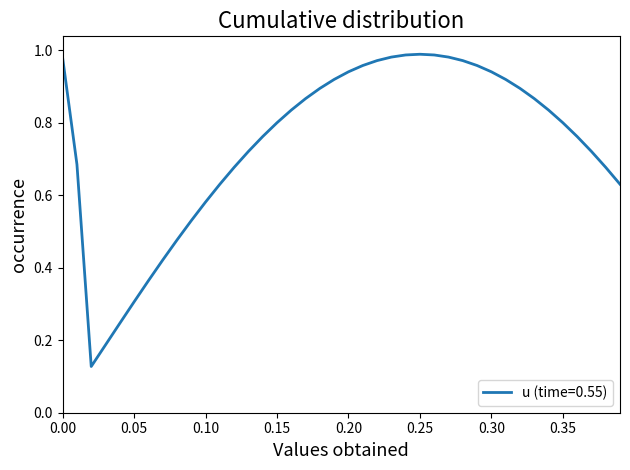

Reading left to right, transcribe all the data shown in this chart.

1.0	0.7	0.1	0.2	0.2	0.3	0.4	0.4	0.5	0.5	0.6	0.6	0.7	0.7	0.8	0.8	0.8	0.9	0.9	0.9	0.9	1.0	1.0	1.0	1.0	1.0	1.0	1.0	1.0	1.0	0.9	0.9	0.9	0.9	0.8	0.8	0.8	0.7	0.7	0.6